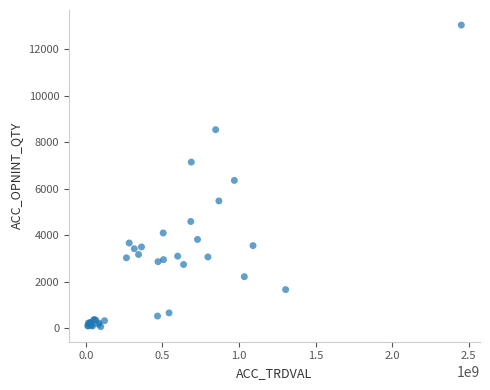

What Y value in the scatter plot is closest to 6553?

6357